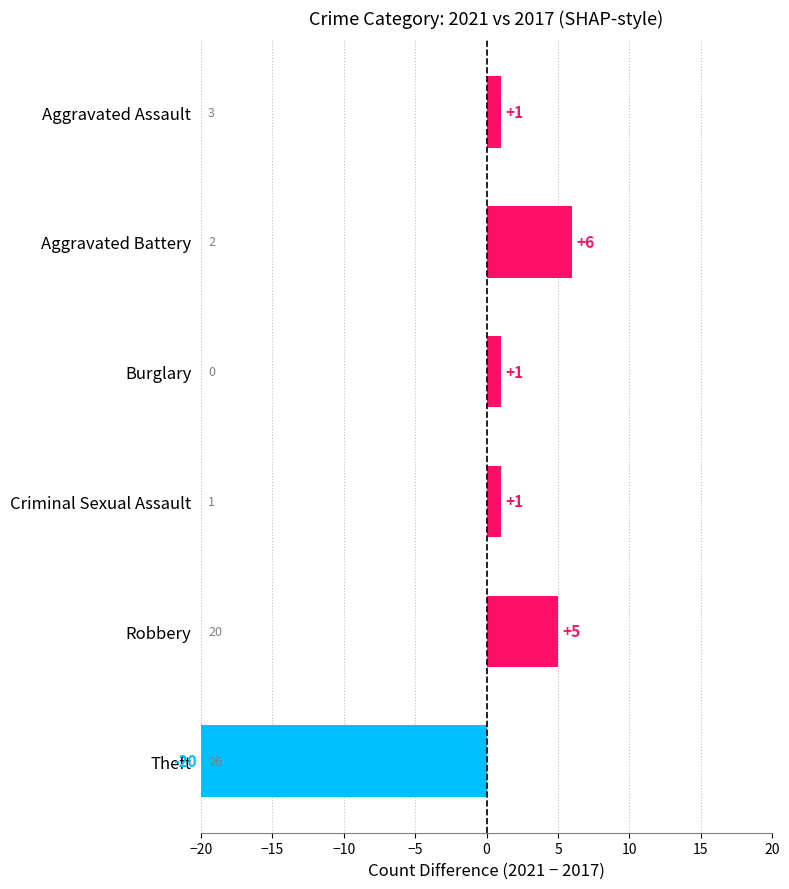

How many bars are there in total?

6